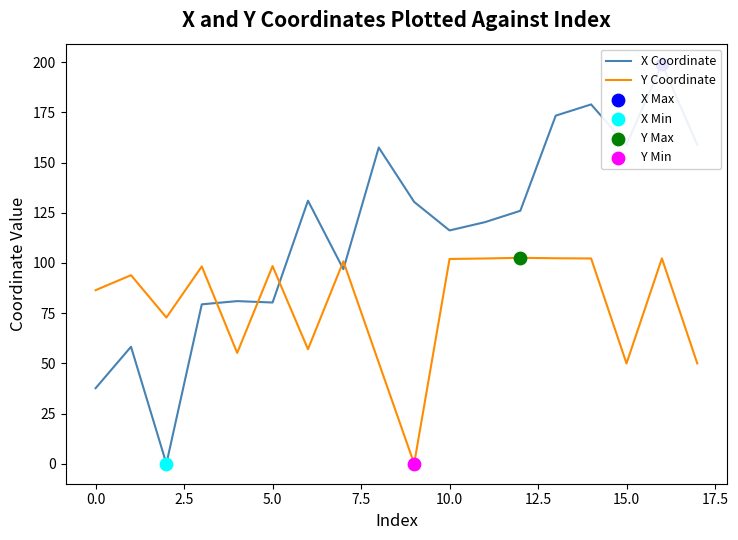

True or false: Y Coordinate has a value of 102.0 at 10.0.

True